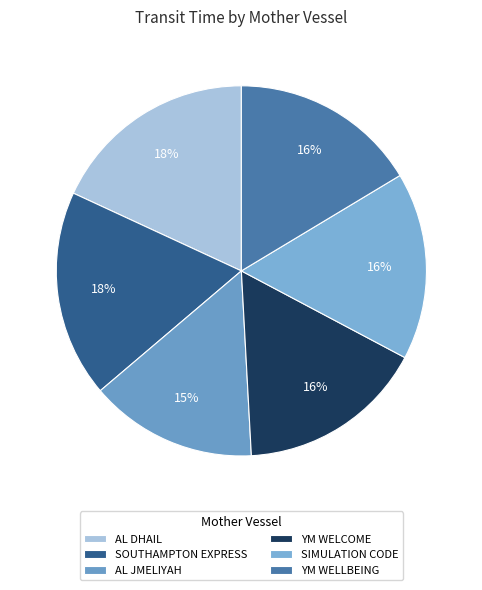

Which category has the smallest portion of the pie?

AL JMELIYAH